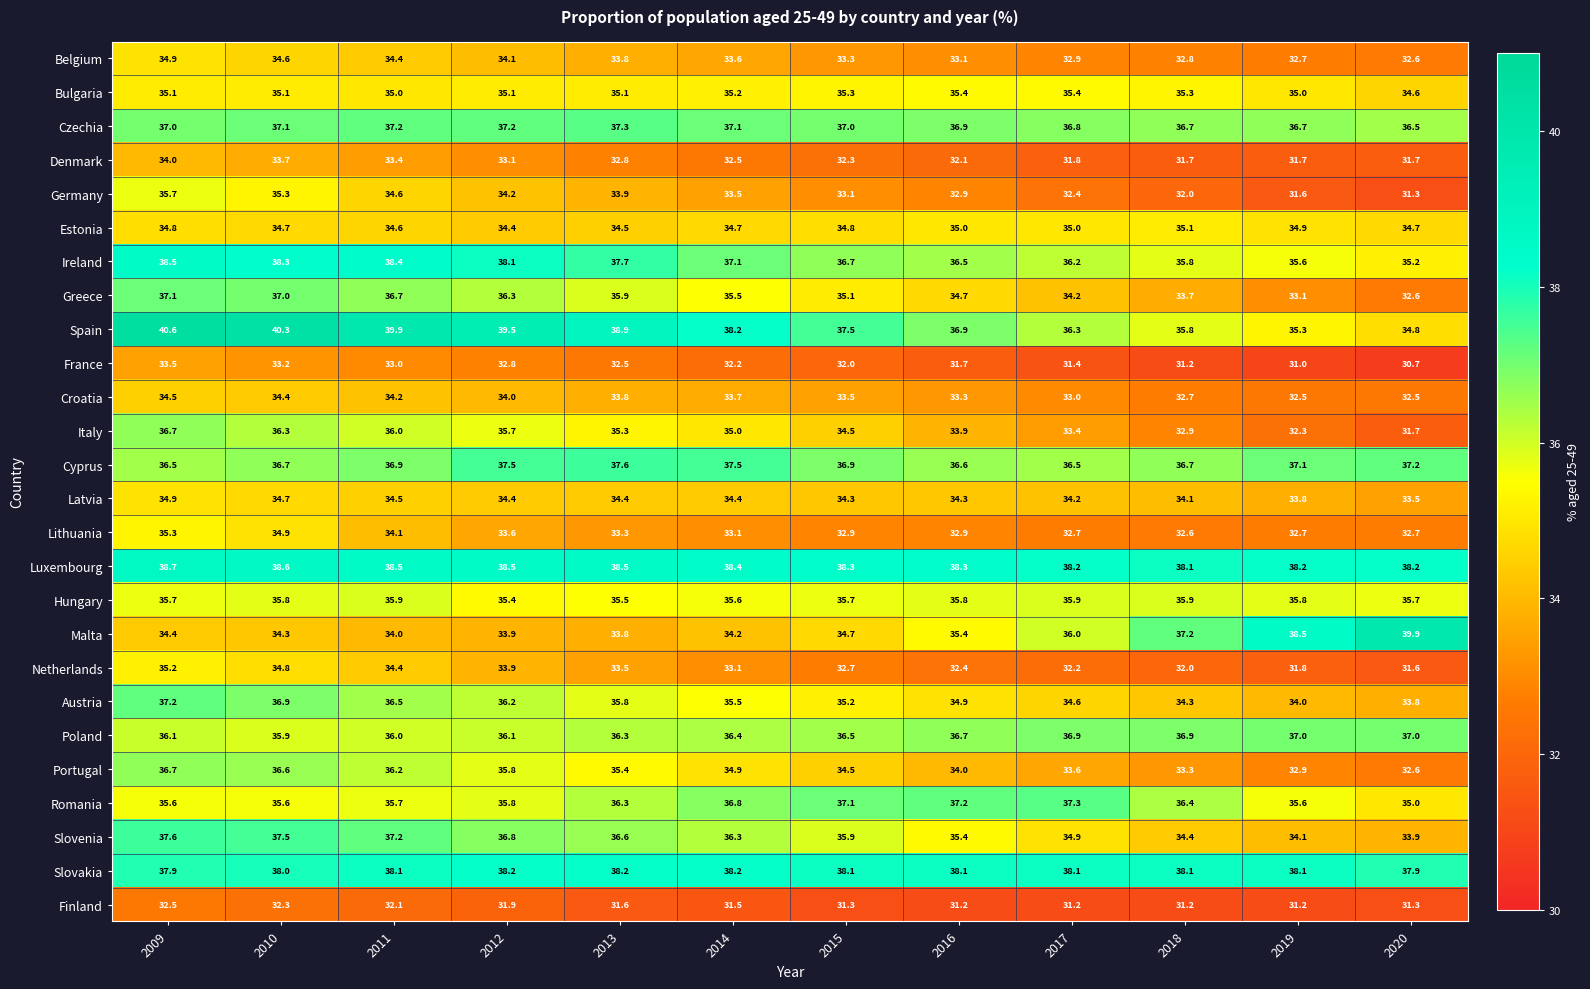

What is the difference between the maximum and second lowest values in the Czechia series?

0.6